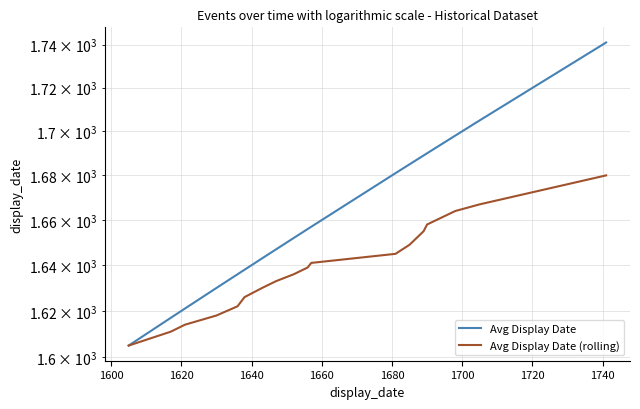

True or false: Avg Display Date and Avg Display Date (rolling) intersect in this chart.

False